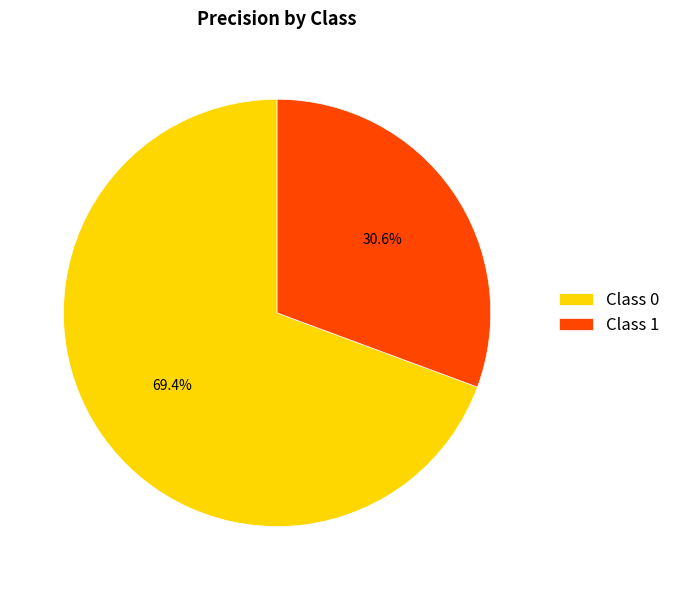

Combined, what portion of the pie is Class 0 and Class 1?

100.0%